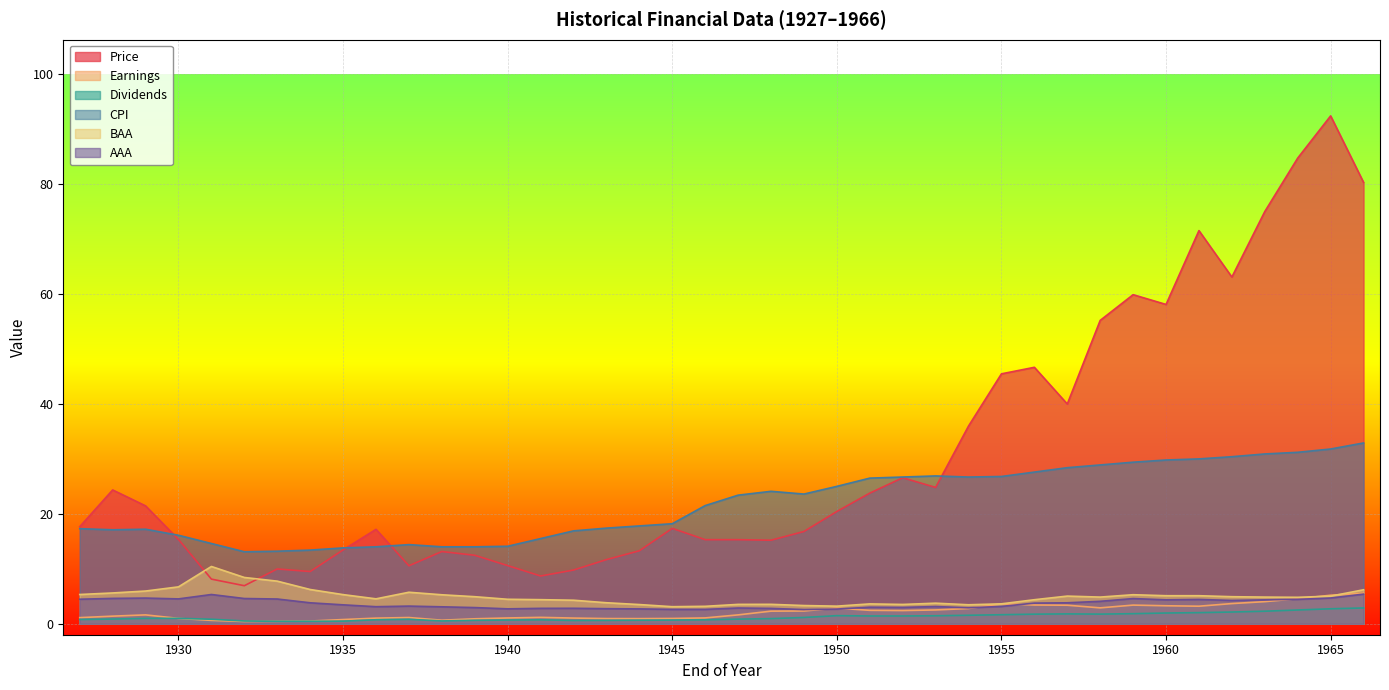

What is the value of the AAA point at the 22nd from the left?

2.8